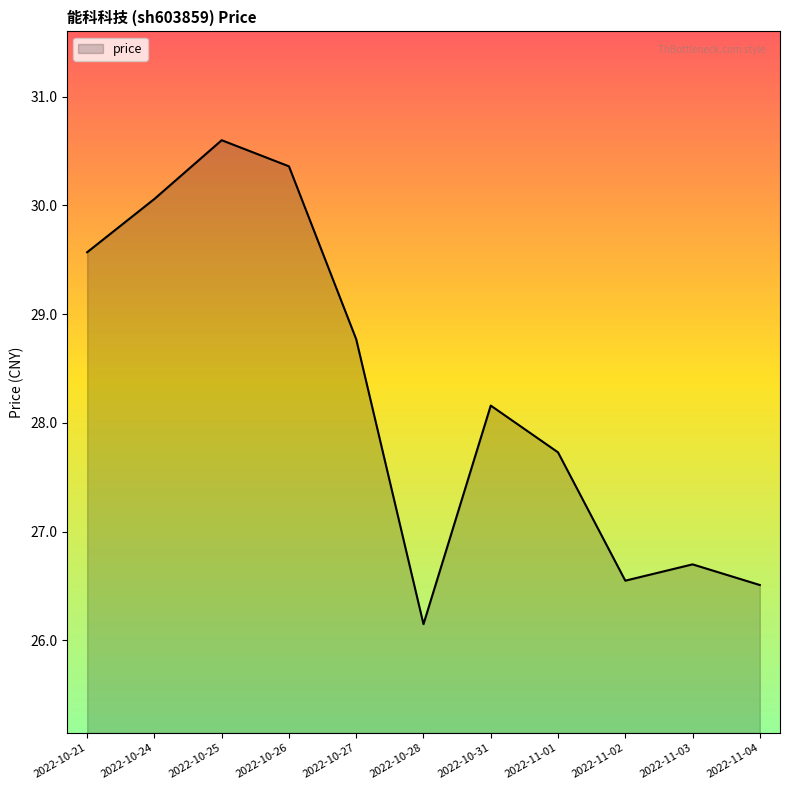

The chart shows a value of 30.1 at 2022-10-24. True or false?

True